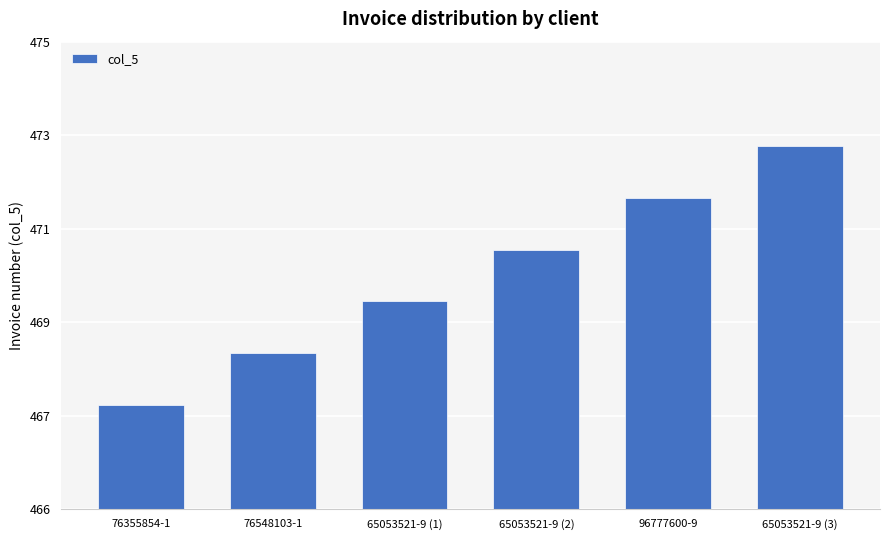

Which label corresponds to the largest value in the chart?

65053521-9 (3)